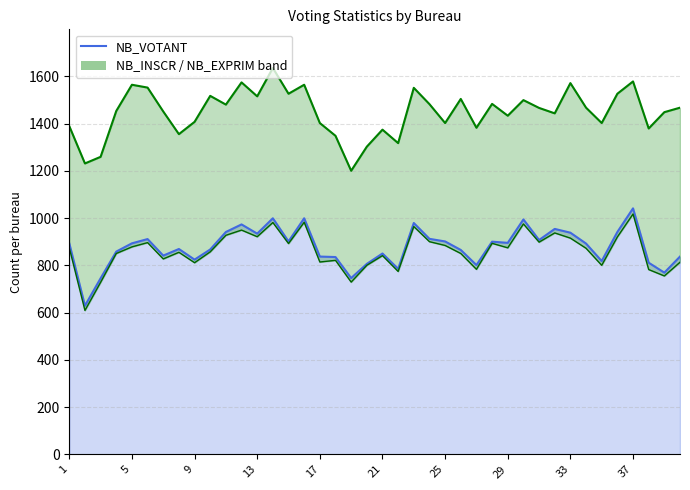

True or false: NB_EXPRIM and NB_INSCR intersect in this chart.

False